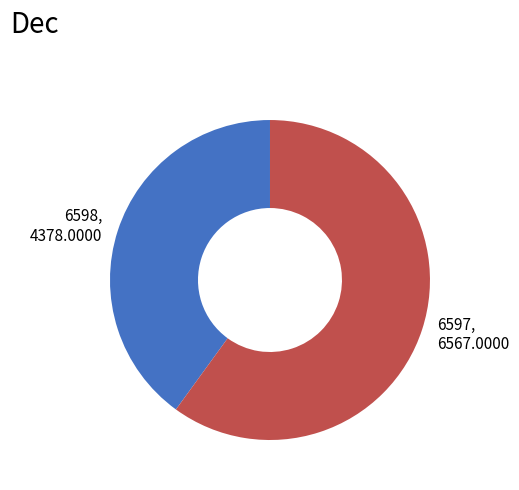

Is there any slice that represents more than half of the pie?

Yes